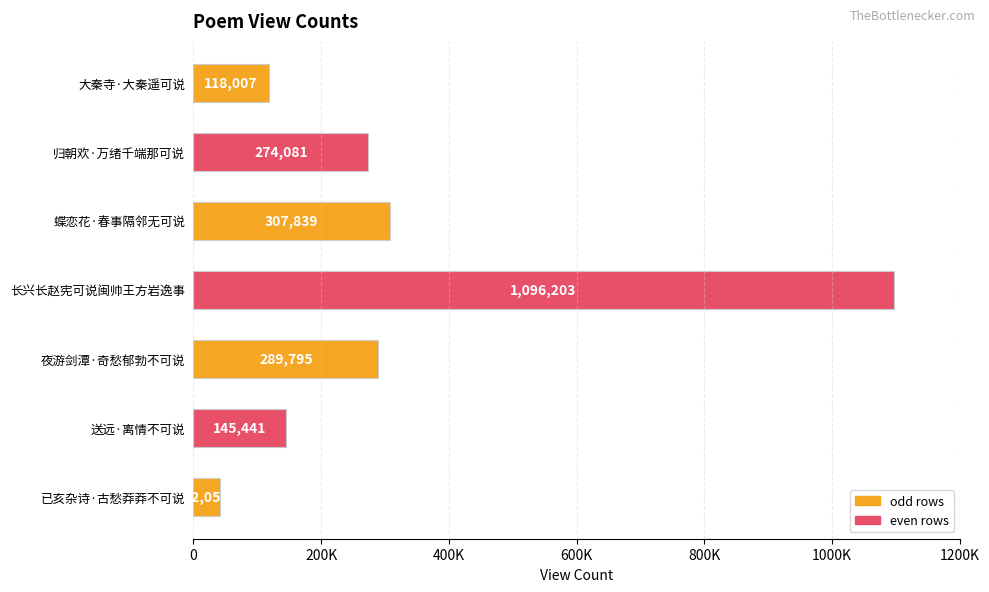

At which category does the chart reach its peak across all series?

长兴长赵宪可说闽帅王方岩逸事